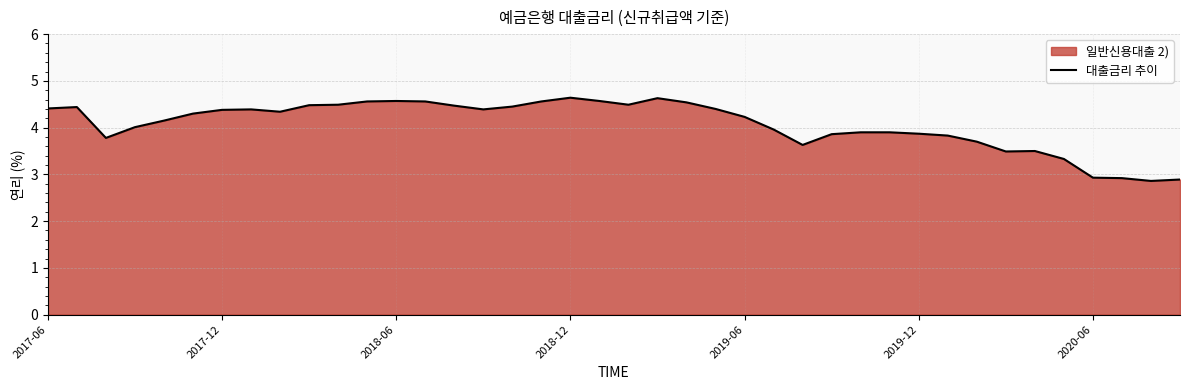

Reading left to right, extract all data points from this chart.

4.4	4.4	3.8	4.0	4.2	4.3	4.4	4.4	4.3	4.5	4.5	4.6	4.6	4.6	4.5	4.4	4.5	4.6	4.6	4.6	4.5	4.6	4.5	4.4	4.2	4.0	3.6	3.9	3.9	3.9	3.9	3.8	3.7	3.5	3.5	3.3	2.9	2.9	2.9	2.9